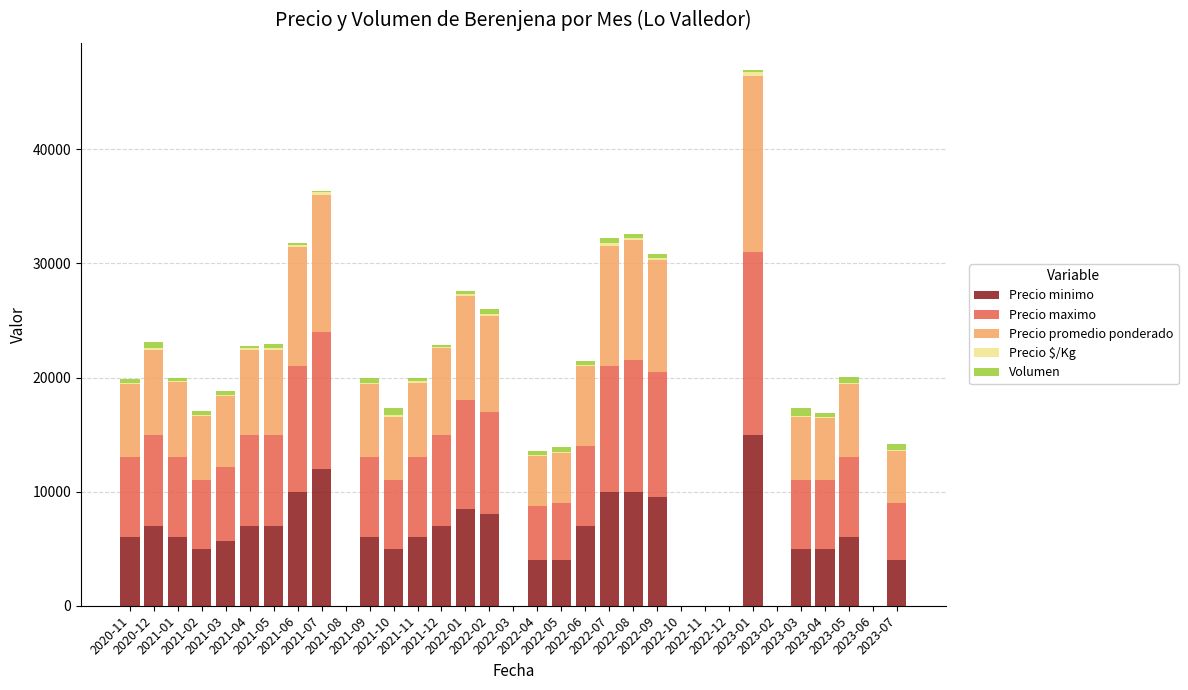

What is the maximum value for Precio minimo?

15000